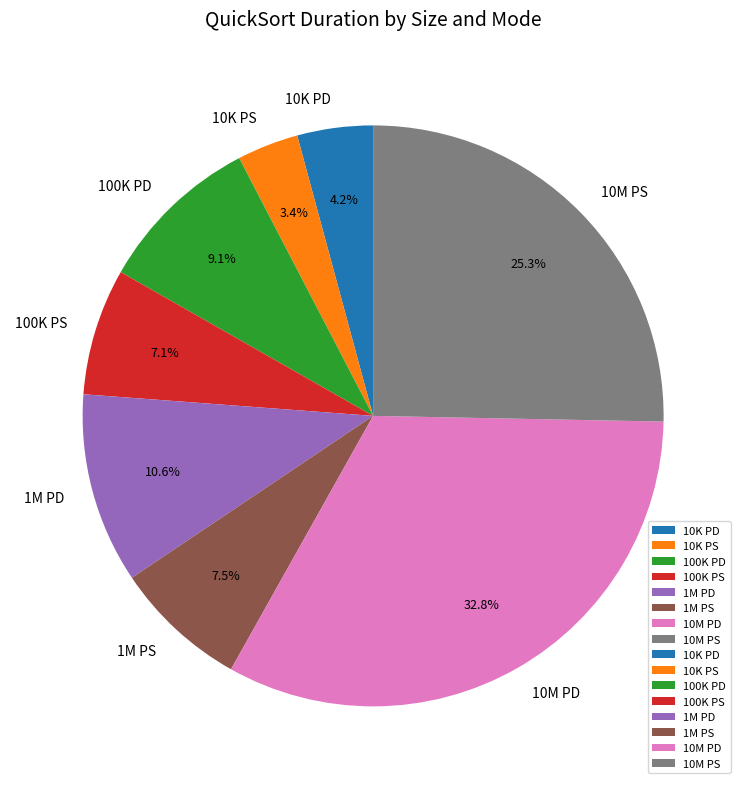

What portion of the pie excludes 100K PD?

90.9%